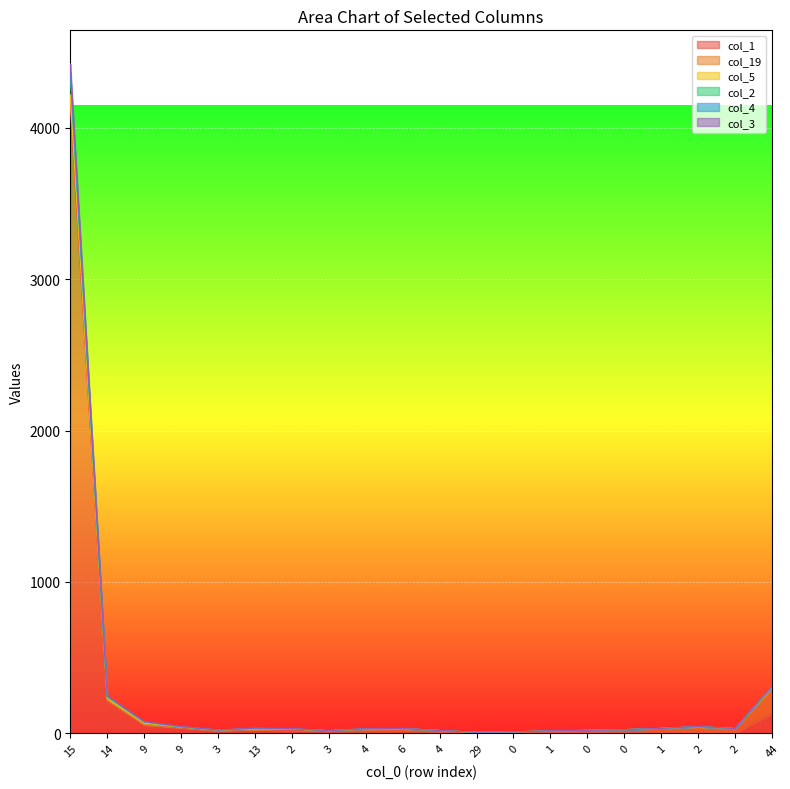

Is the value of col_1 at 0 greater than the value of col_4 at 3?

No